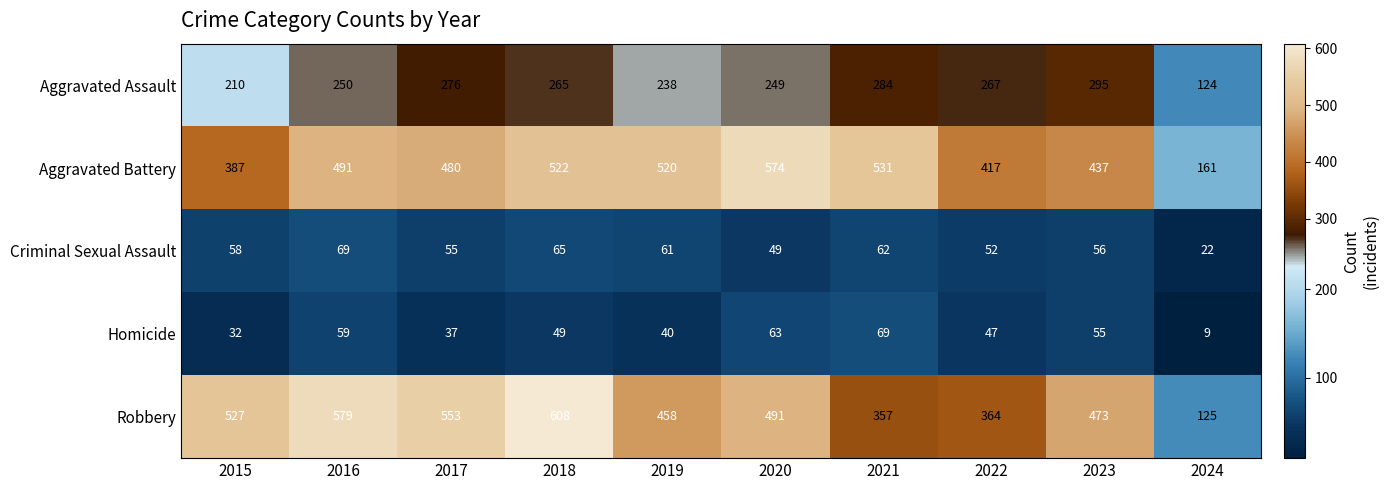

Where does the Aggravated Assault series first go above 265?

2017